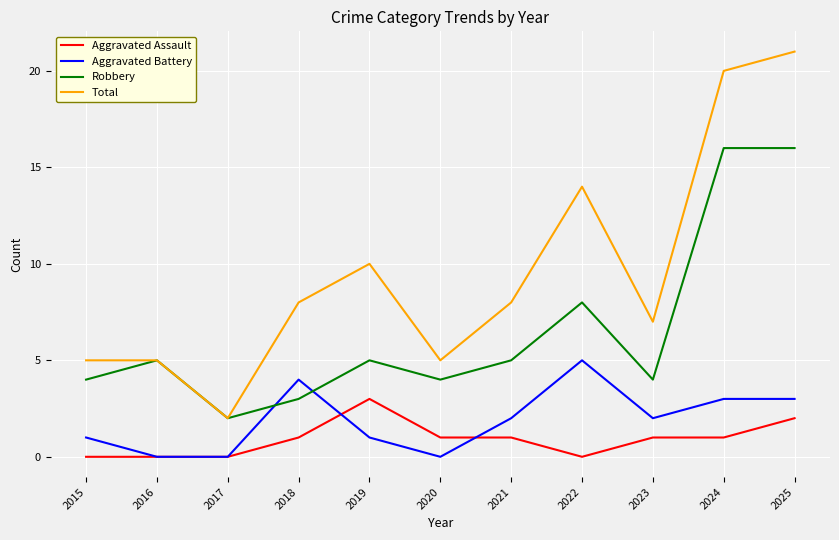

Where does the Aggravated Battery series first go above 2?

2018